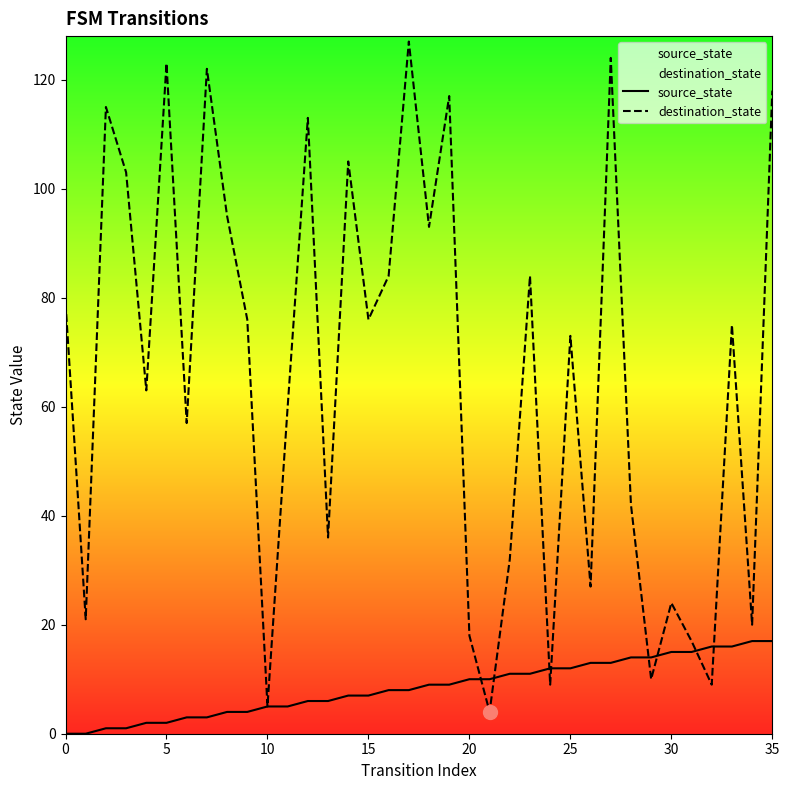

What are all the series names shown in the legend?

source_state, destination_state